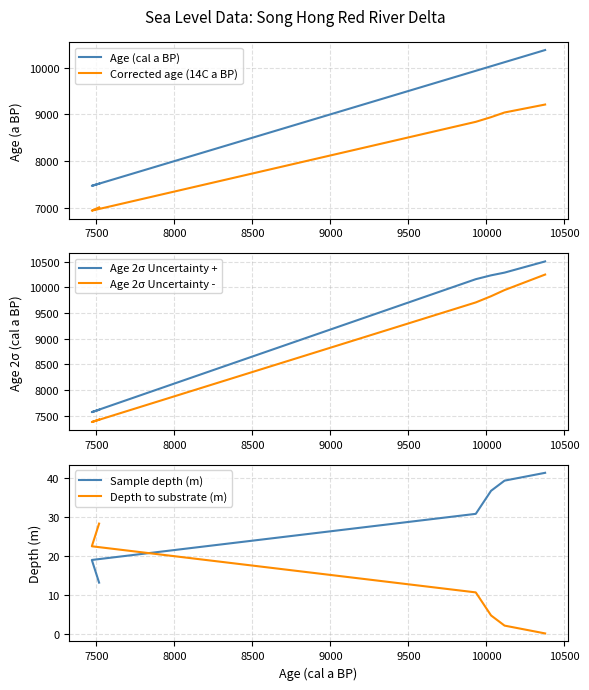

Which has a higher value, 9000 or 9500?

9500